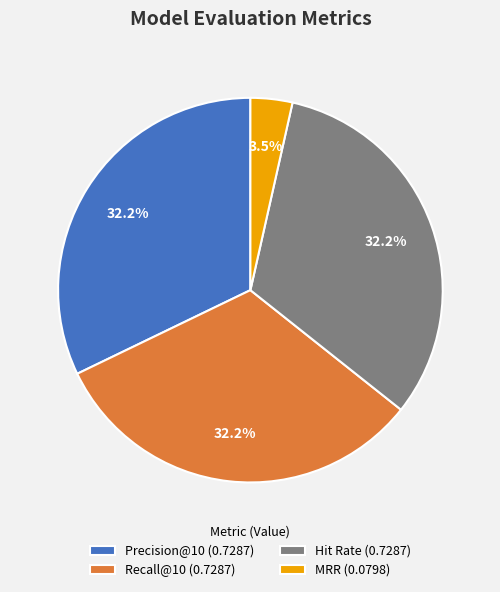

What percentage do Precision@10 and Hit Rate together represent?

64.3%